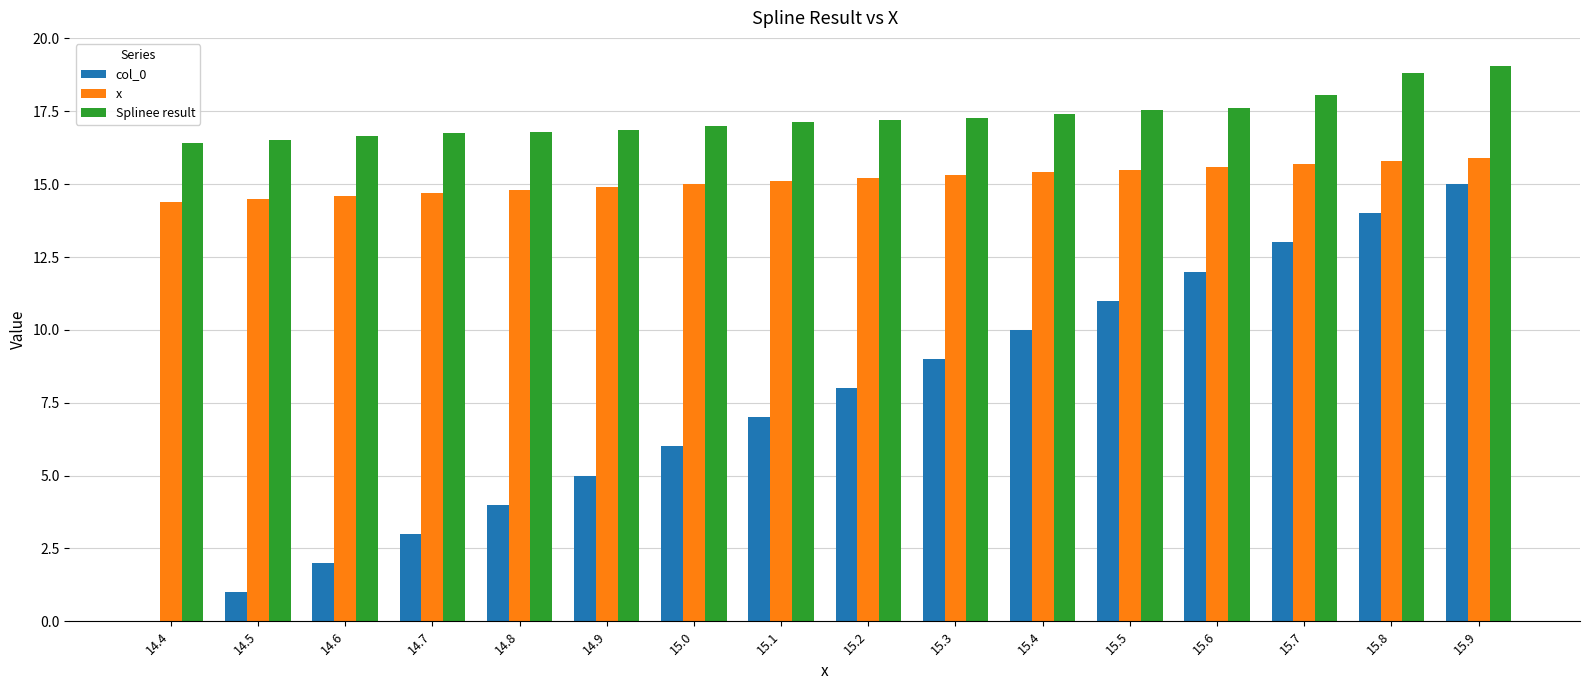

What is the greatest value displayed?

19.1